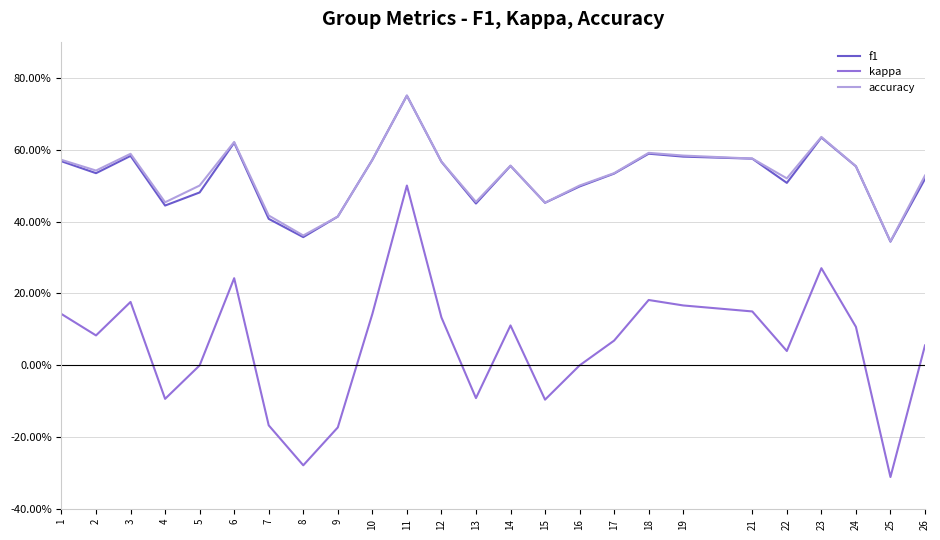

True or false: kappa has a value of 0.1 at 2.

False